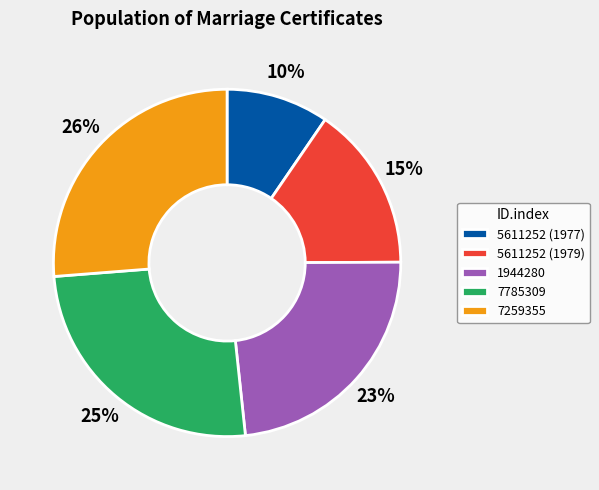

To the nearest percent, what portion does 5611252 (1977) represent?

10%